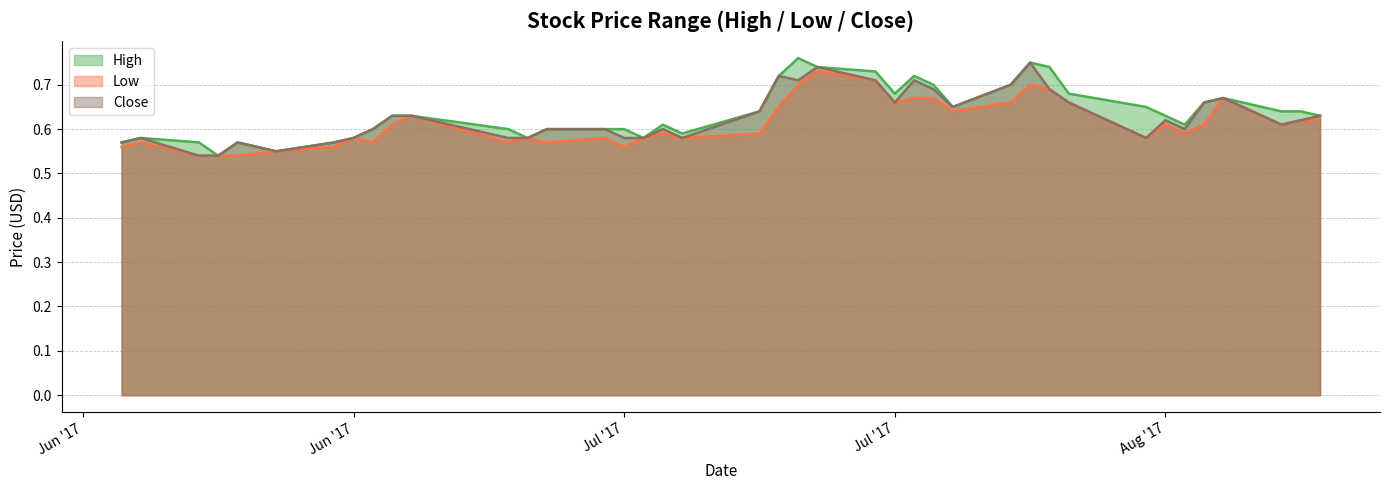

What is the sum of the Close values at 2017-08-03 and 2017-08-02?

1.3